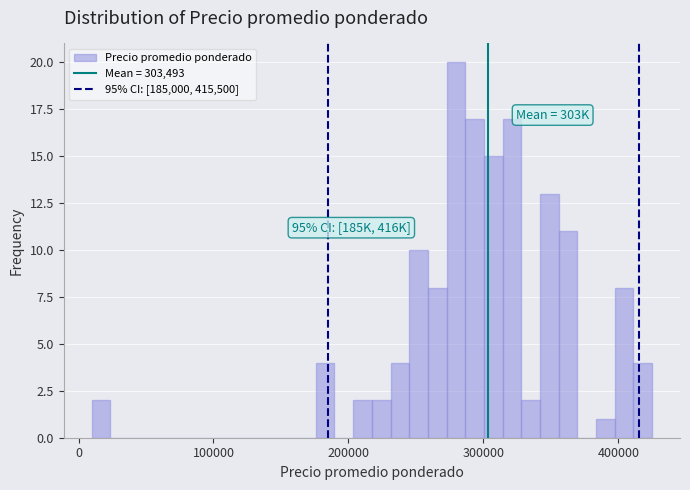

Around what value on the x-axis is the tallest bar? Give the approximate position of its centre, as read against the axis.

280000